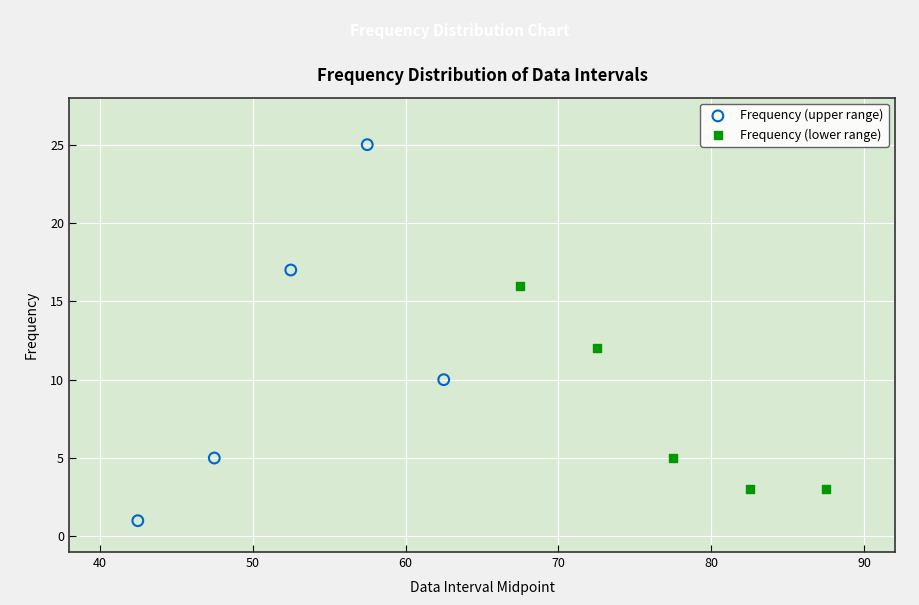

Which series reaches the maximum Y coordinate?

Frequency (upper range)